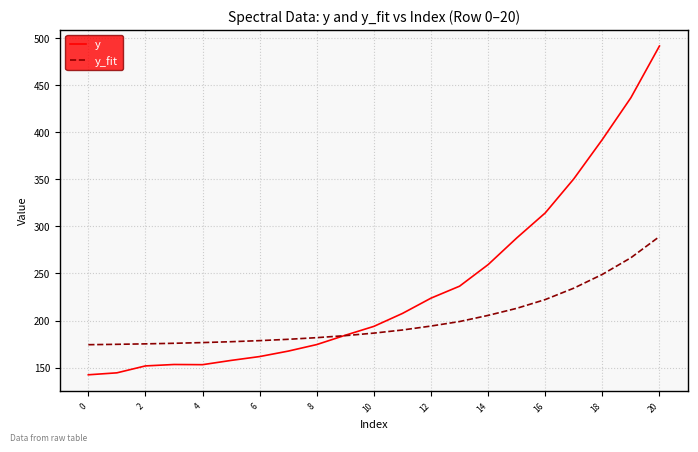

Rank the series by their maximum value, from lowest to highest.

y_fit, y